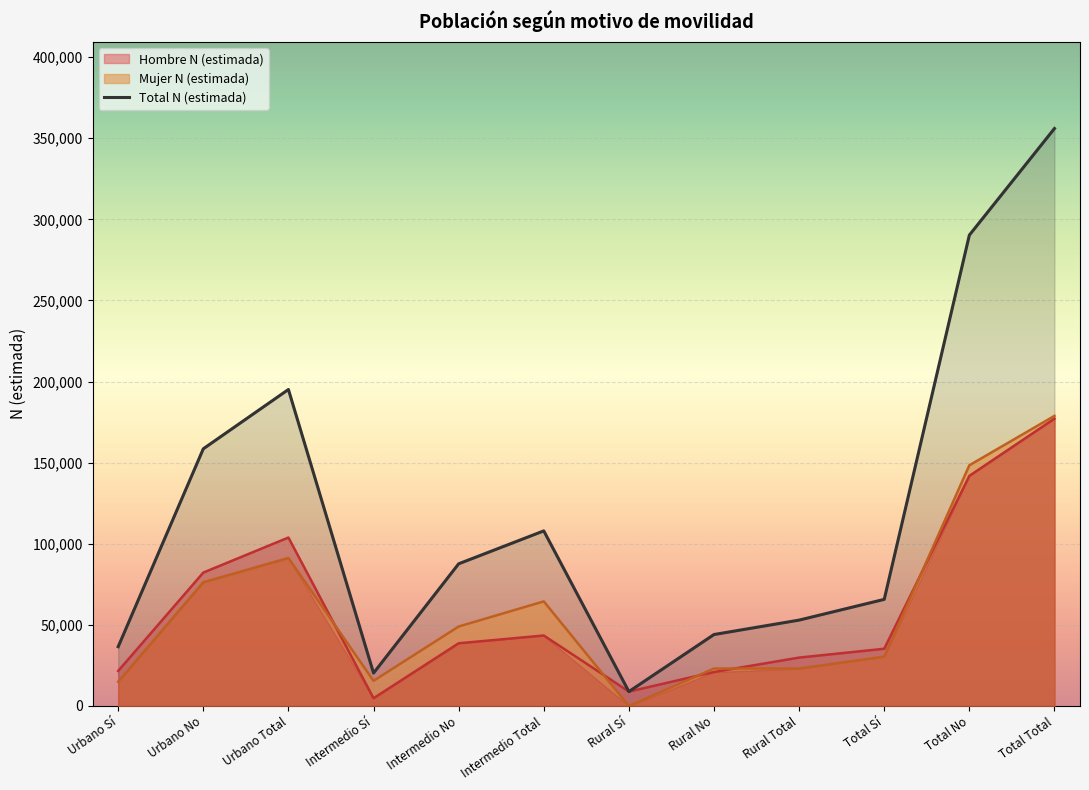

Between Intermedio Total and Rural Sí, which is larger?

Intermedio Total